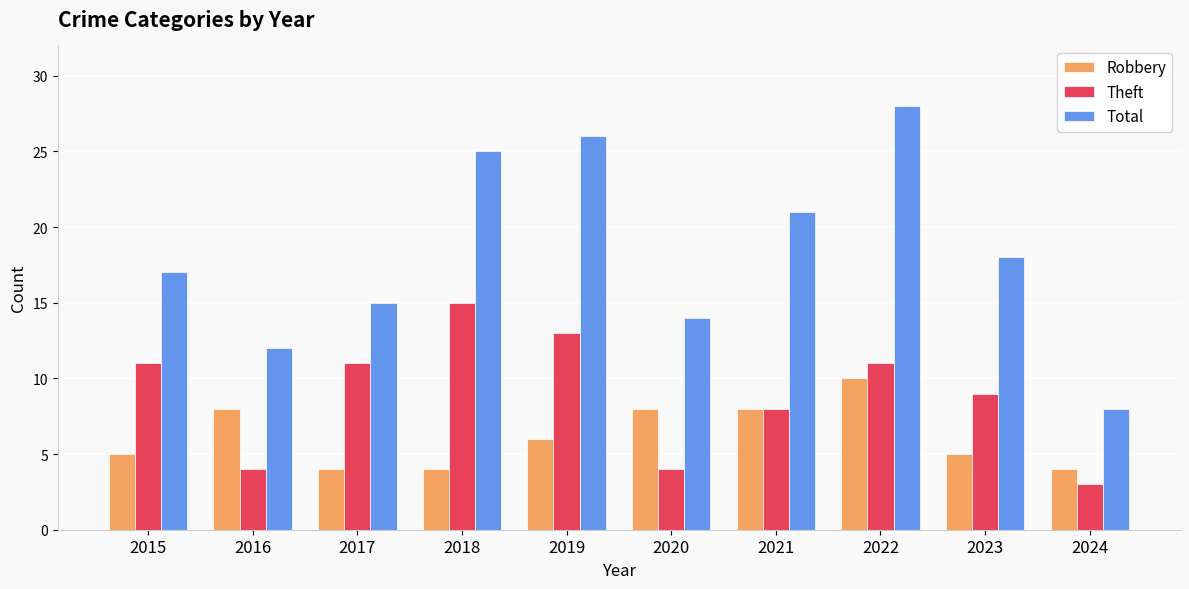

Rank the series at 2017 from highest to lowest value.

Total, Theft, Robbery